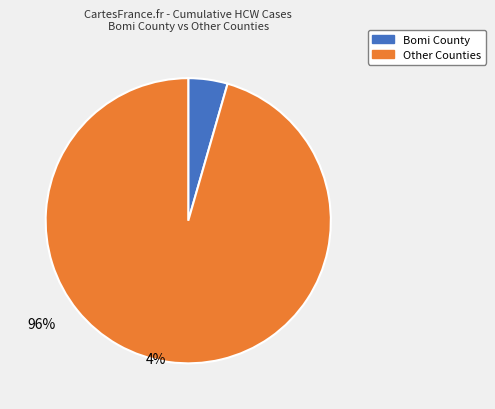

Does any single category account for the majority?

Yes